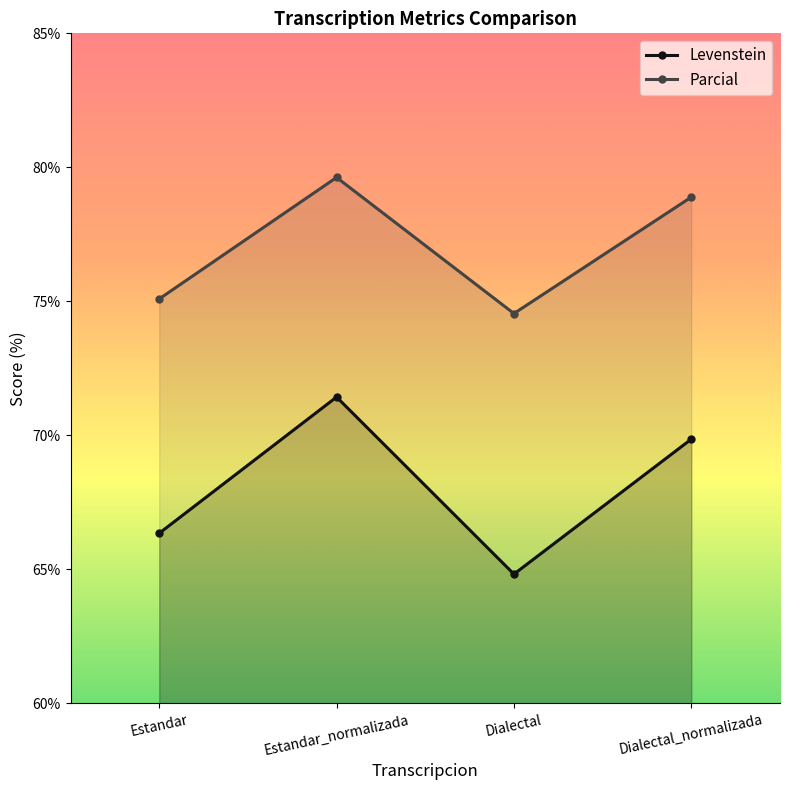

Between Estandar and Dialectal_normalizada, which series saw the biggest shift?

Parcial